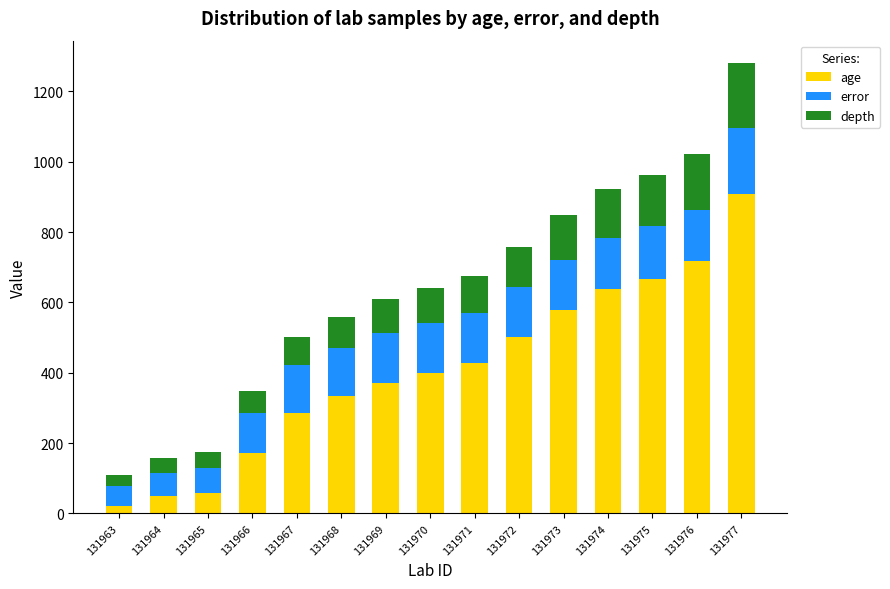

At which category is the sum across all series the highest?

131977